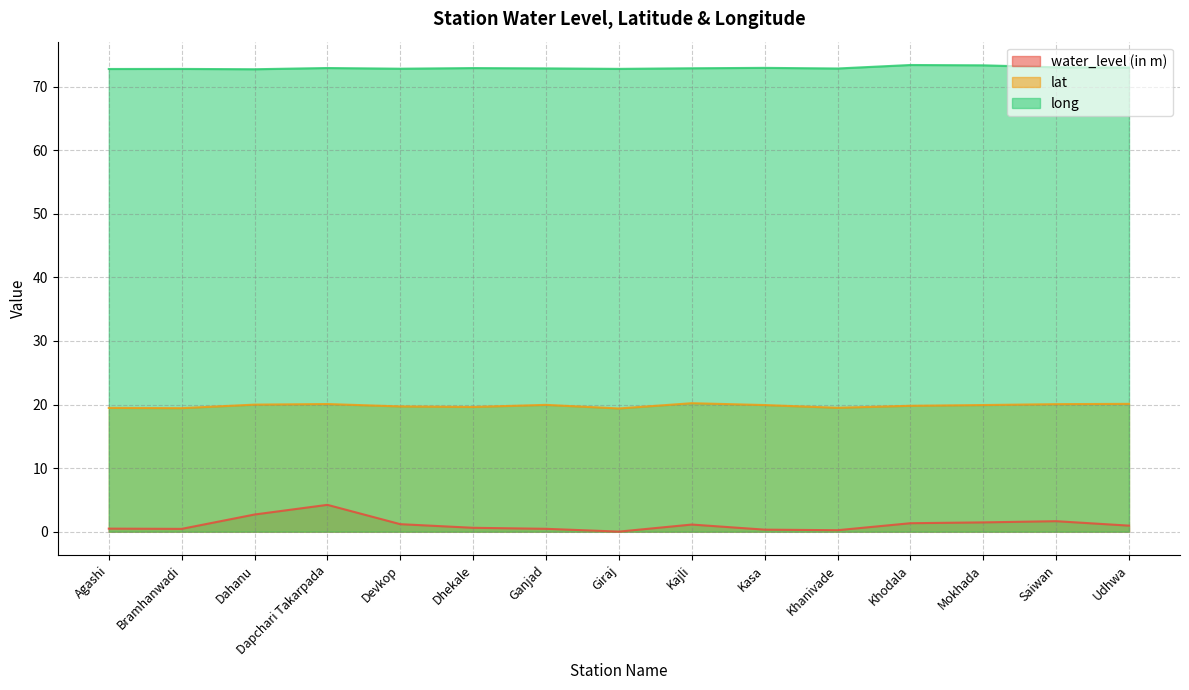

What is the sum of the lat values at Agashi and Bramhanwadi?

38.9